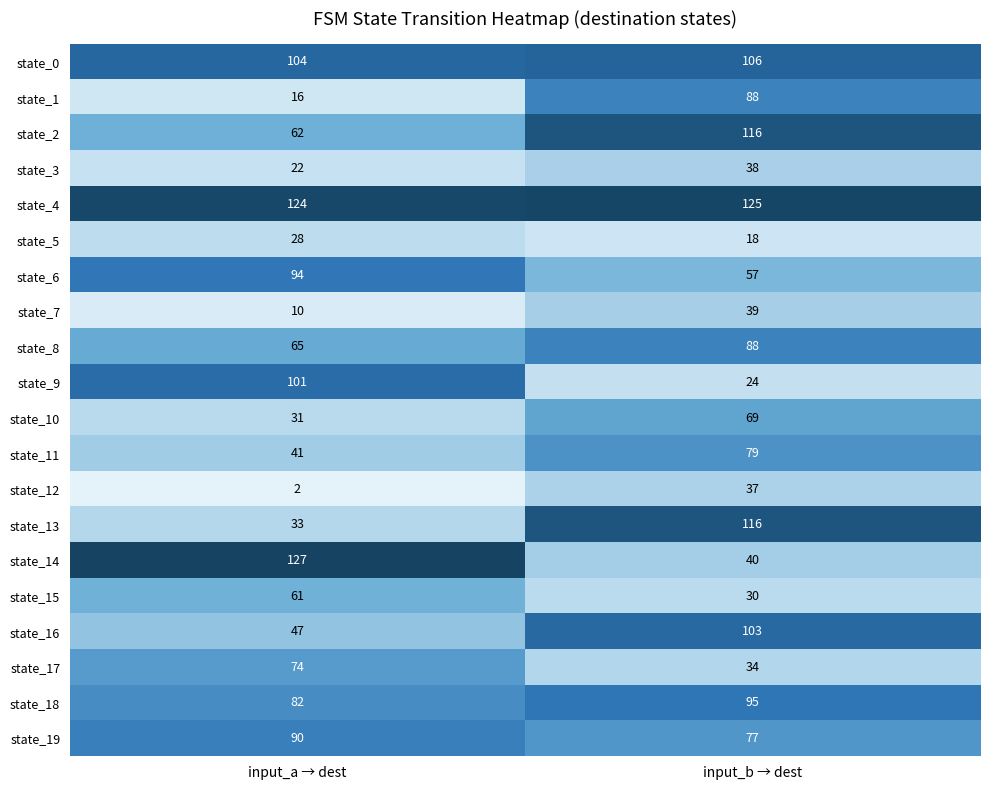

Rank the categories by state_3 value from lowest to highest.

input_a → dest, input_b → dest